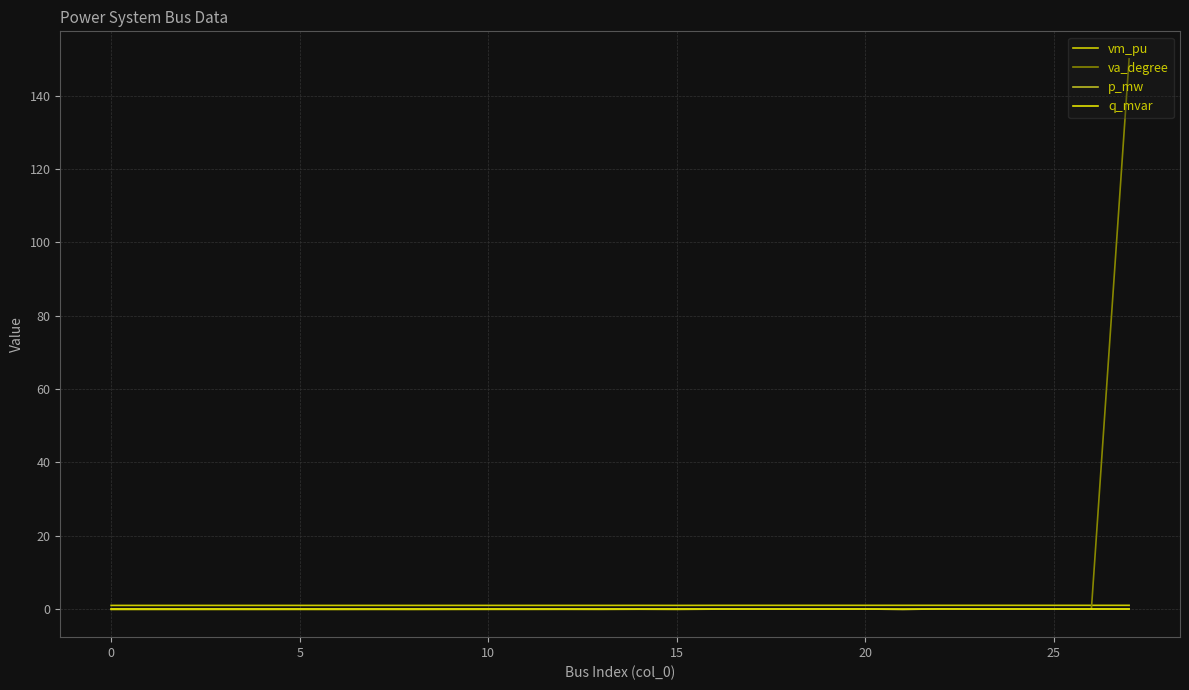

Which series has the widest spread of values?

va_degree